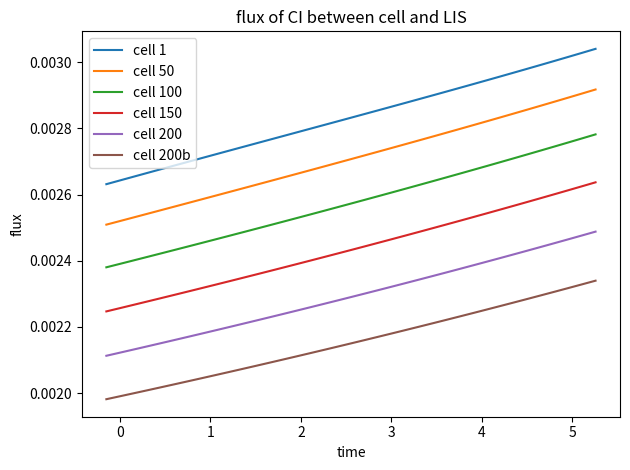

List the series in order of their overall mean, lowest first.

cell 200b, cell 200, cell 150, cell 100, cell 50, cell 1